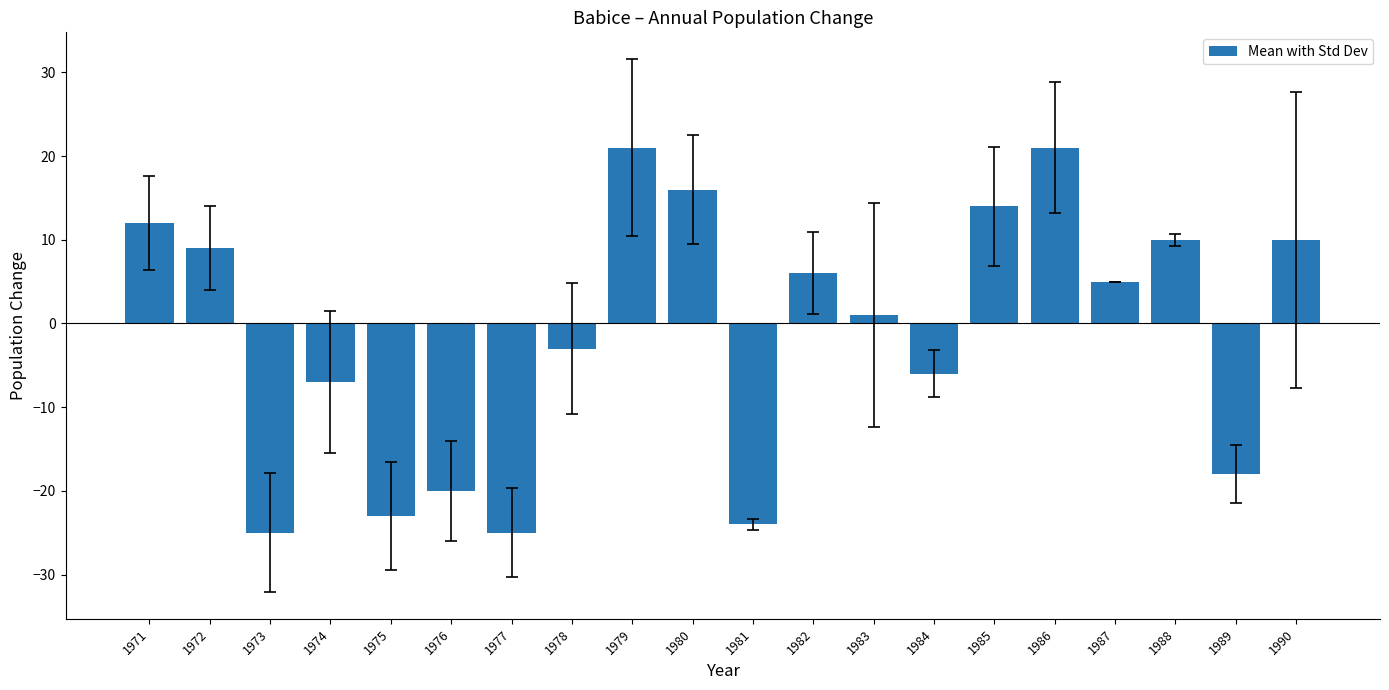

What is the greatest value displayed?

21